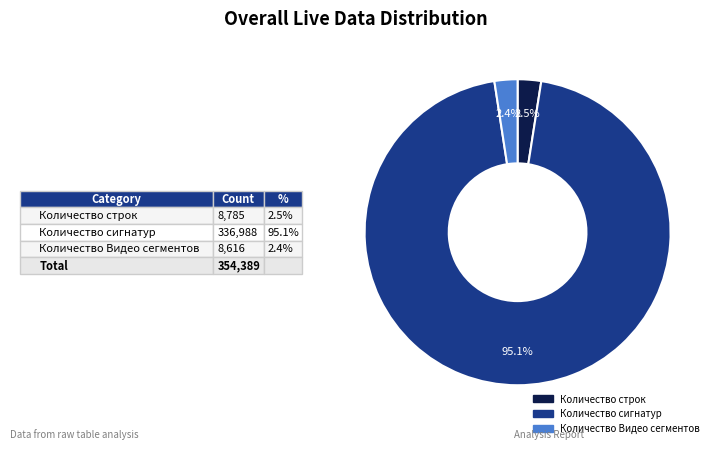

What percentage is NOT represented by Количество сигнатур?

4.9%